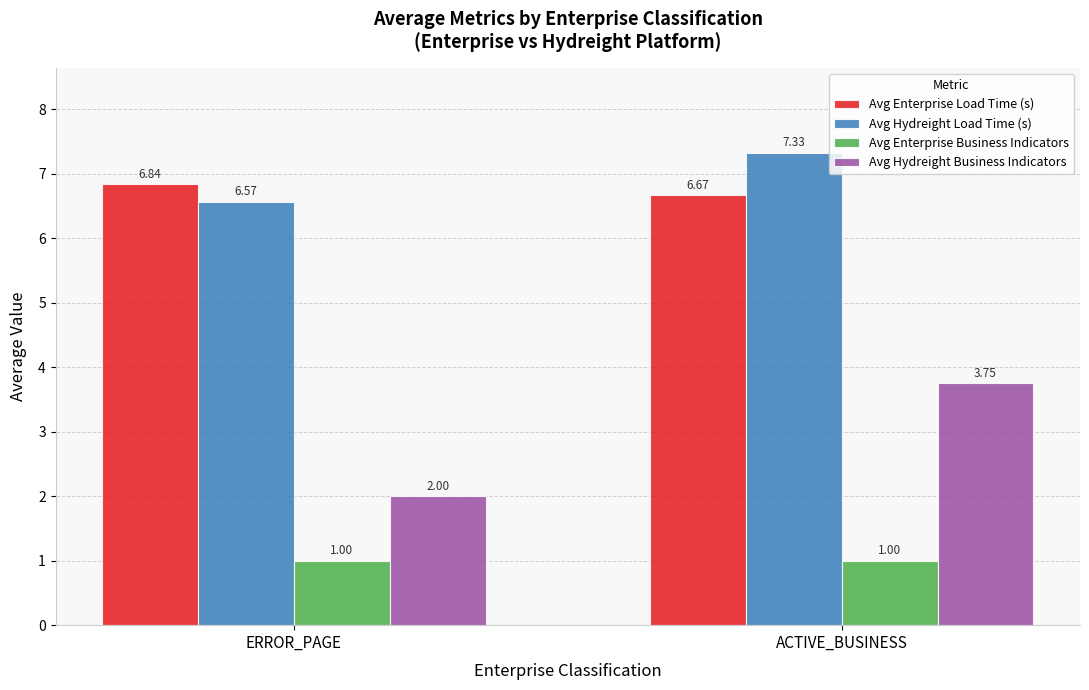

Does the chart contain stacked bars?

No